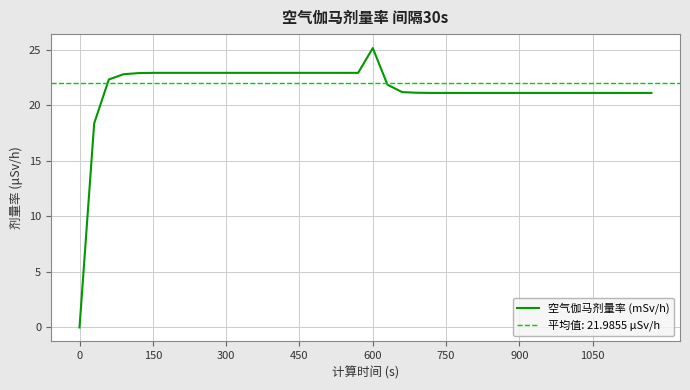

True or false: 空气伽马剂量率 (mSv/h) has a value of 22.9 at 150.

True